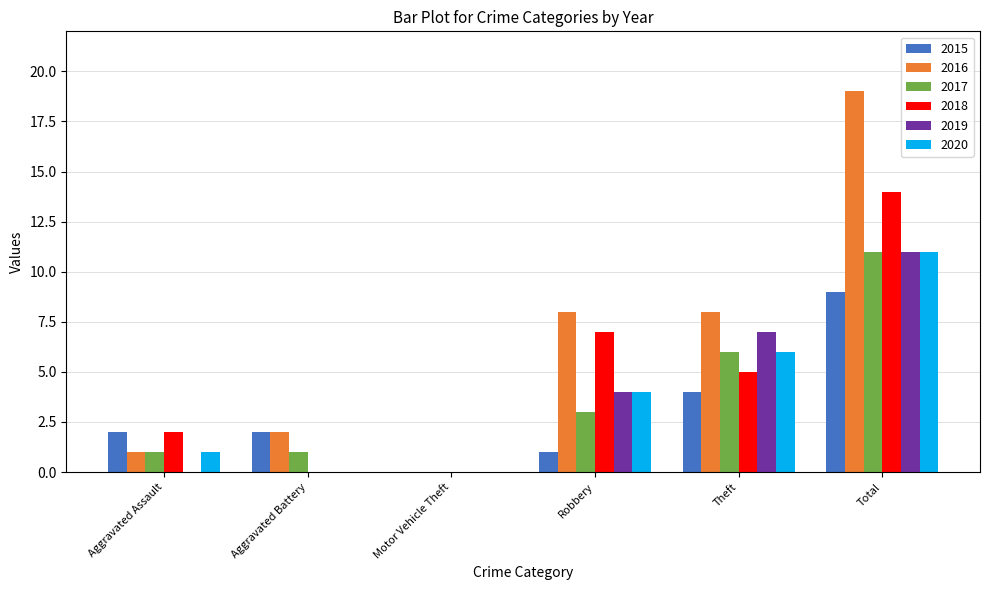

Is it true that 2017 equals 3 at Robbery?

True